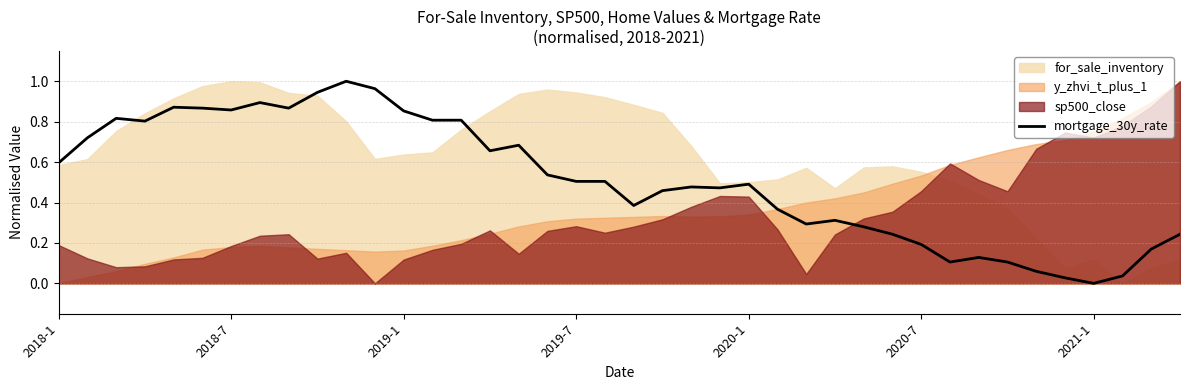

What is the difference between the maximum and minimum values?

1.0